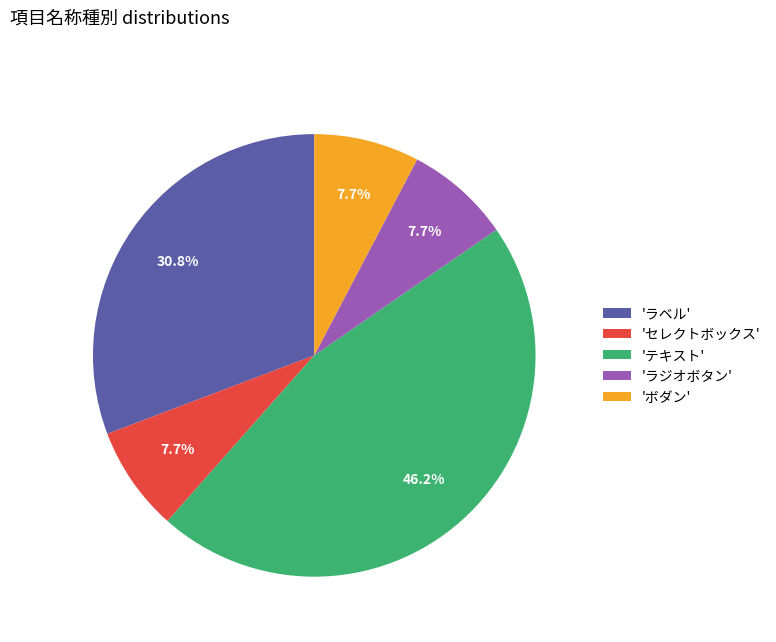

Approximately how many times larger is the value at 'テキスト' compared to 'セレクトボックス'?

6.0